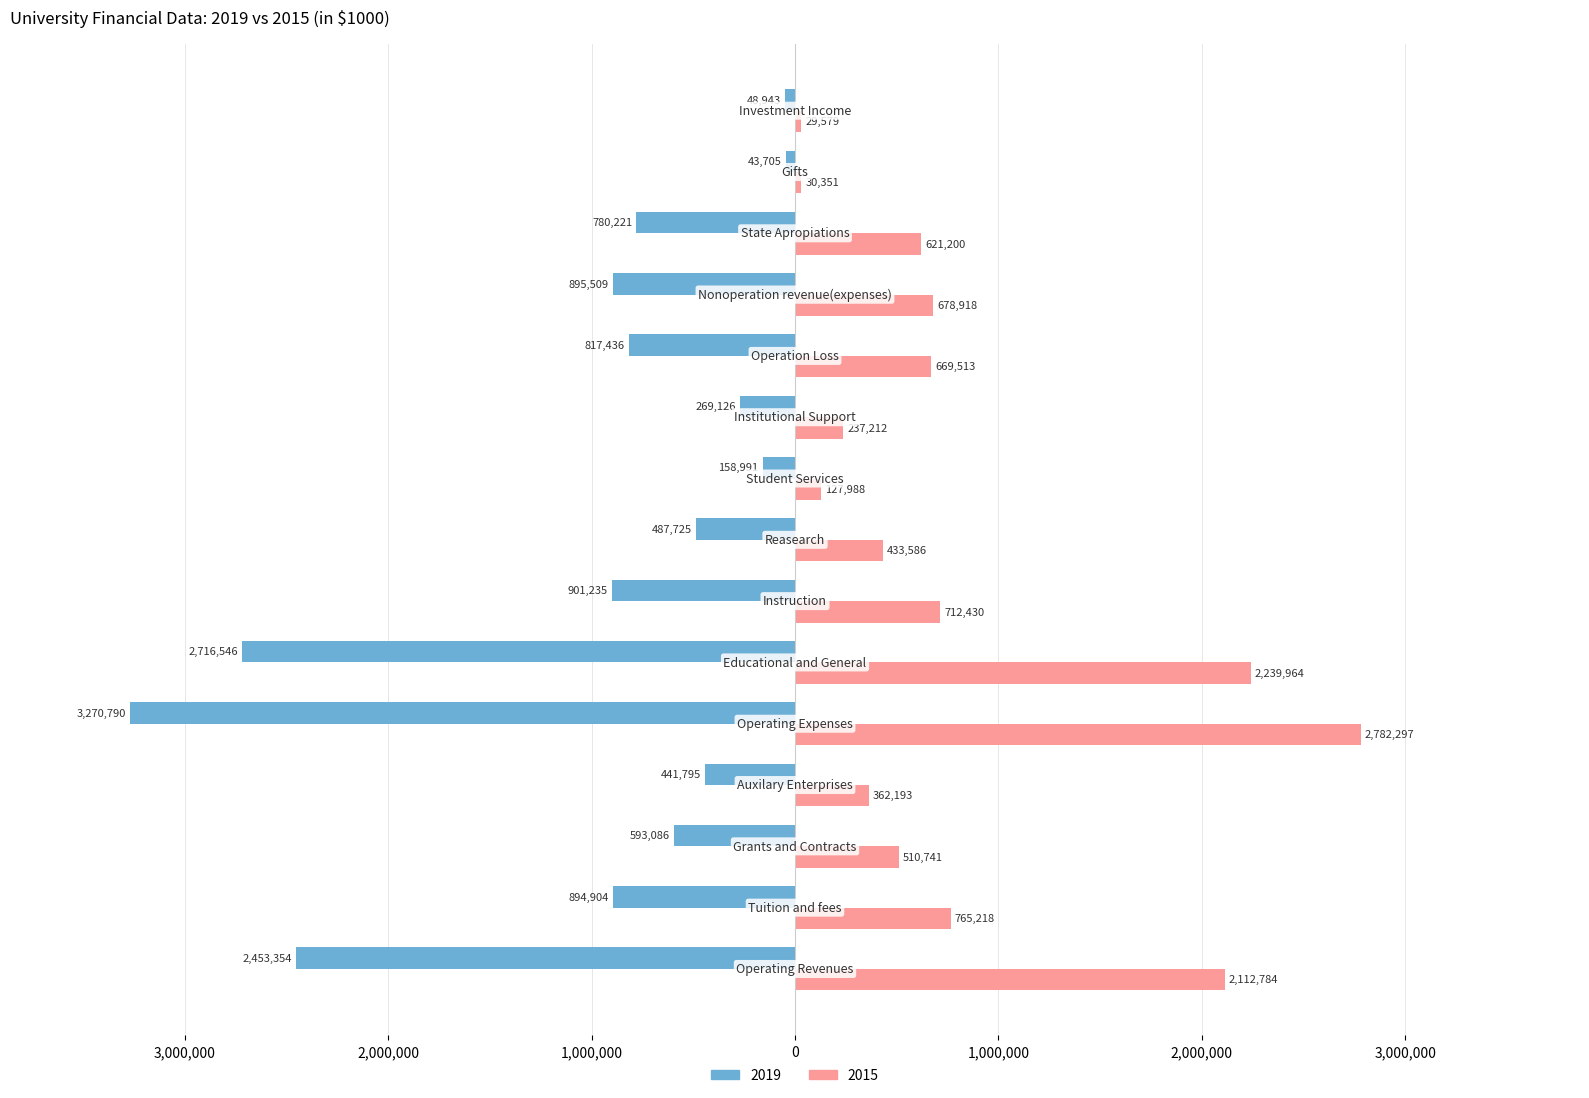

What are all the series names shown in the legend?

2019, 2015